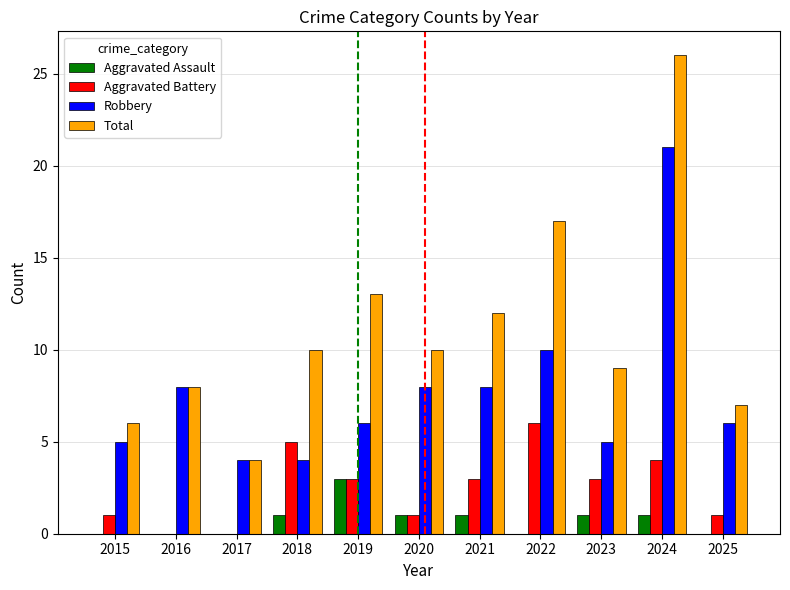

Count the number of categories in the chart.

11